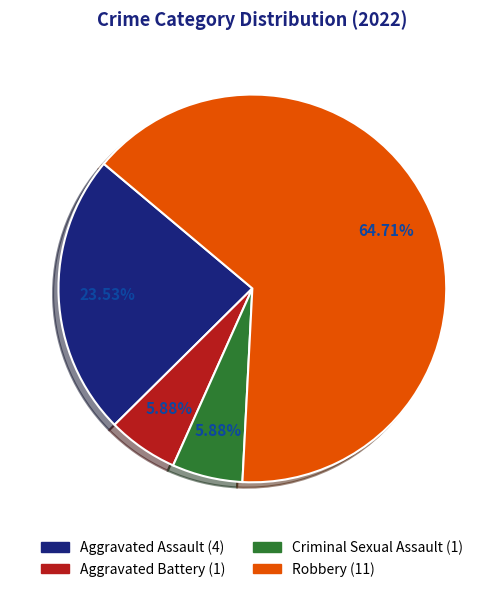

To the nearest percent, what percentage of the pie is Aggravated Battery?

6%